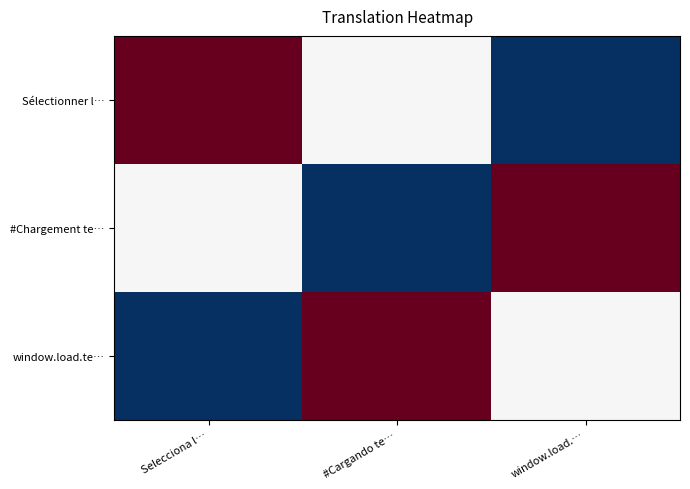

How many categories are shown in the chart?

3